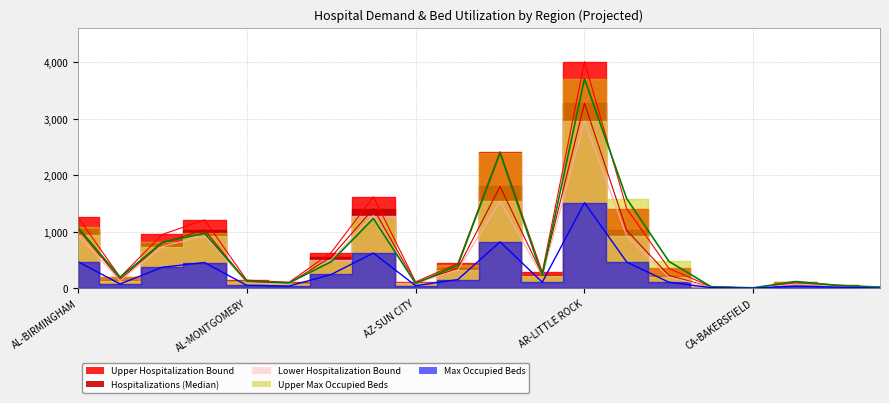

What is the highest value of the Lower Hospitalization Bound series?

2957